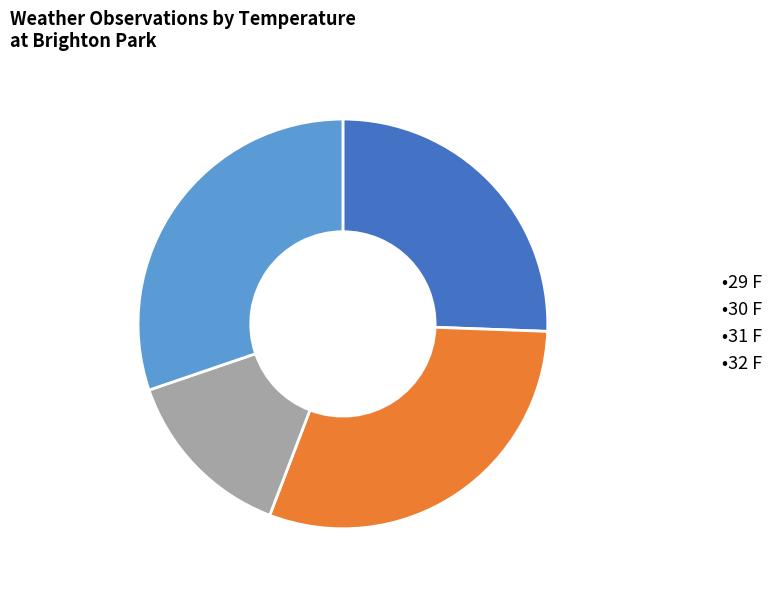

Count the number of slices in the pie.

4